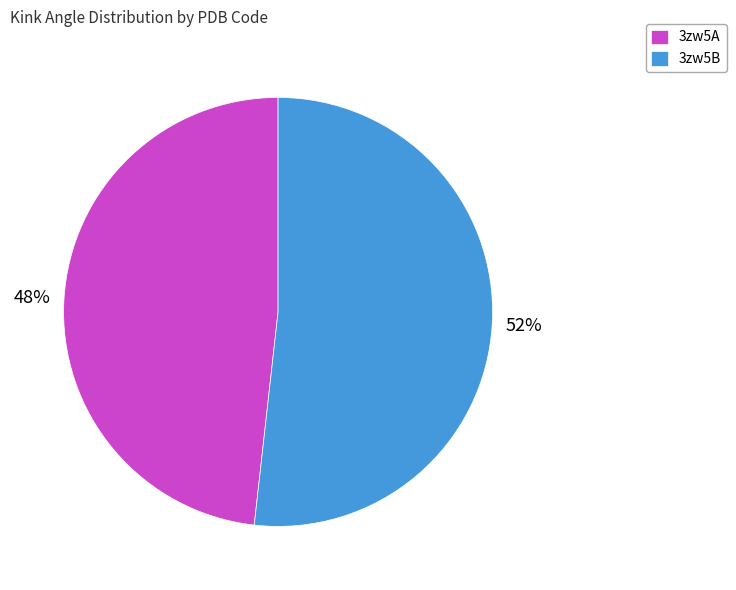

What percentage is the 3zw5A slice, to the nearest percent?

48%